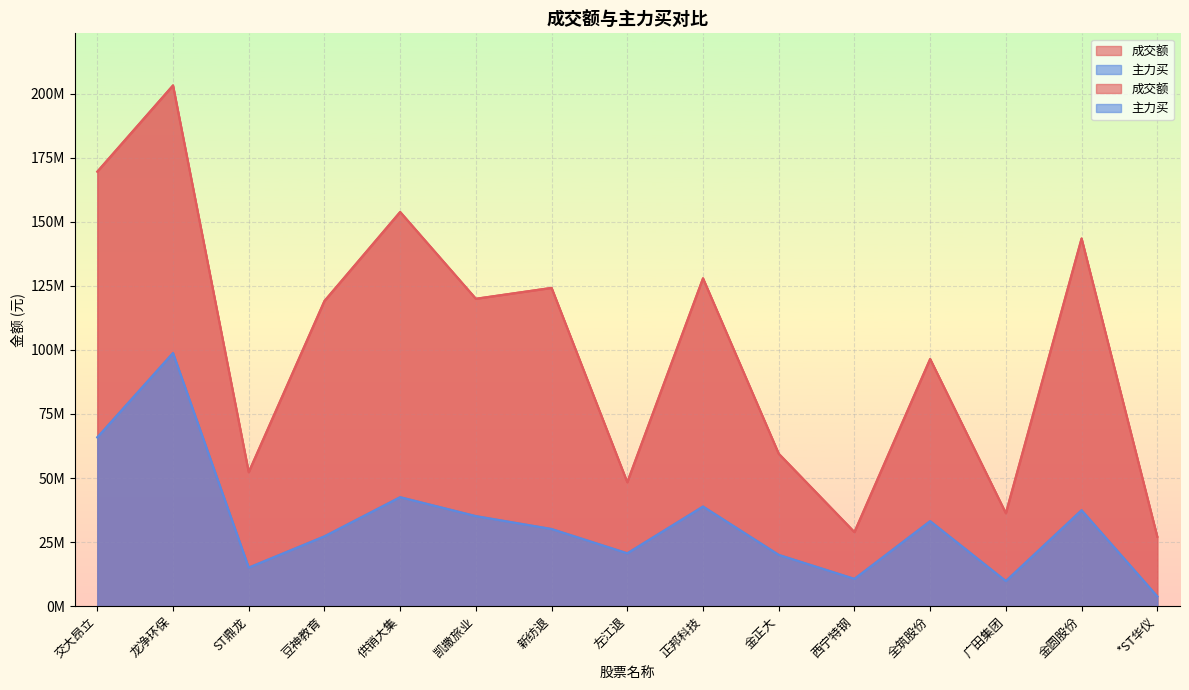

Is the value of 主力买 at 左江退 greater than the value of 成交额 at 正邦科技?

No